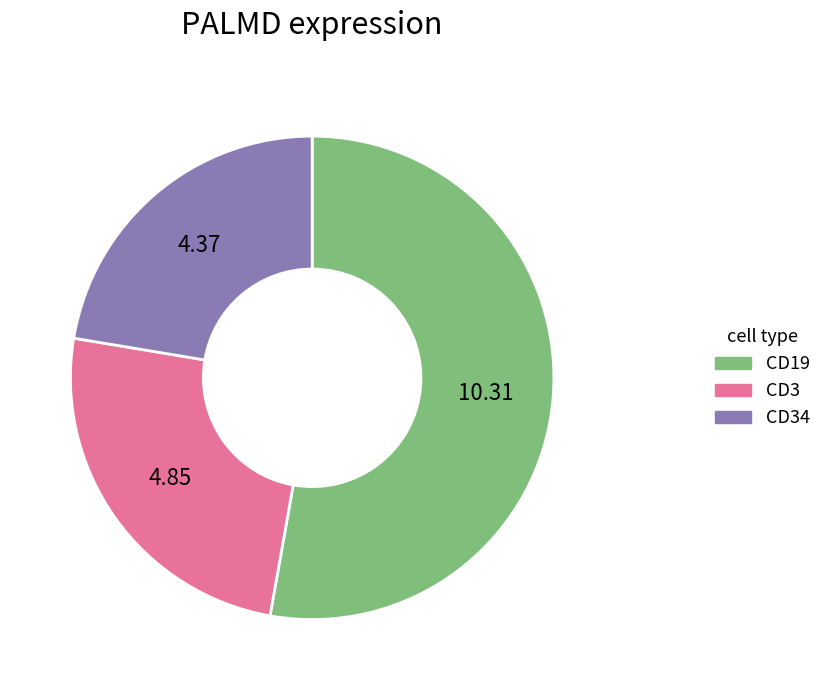

Does any single category account for the majority?

Yes